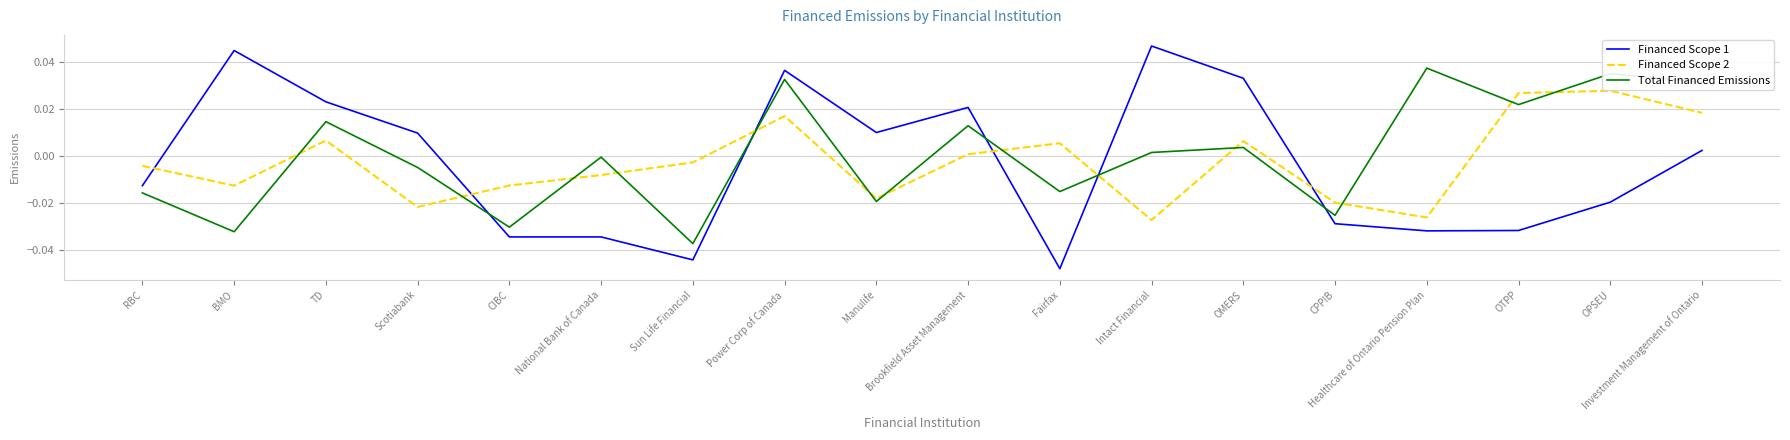

How many values in the Financed Scope 2 series exceed 0?

8